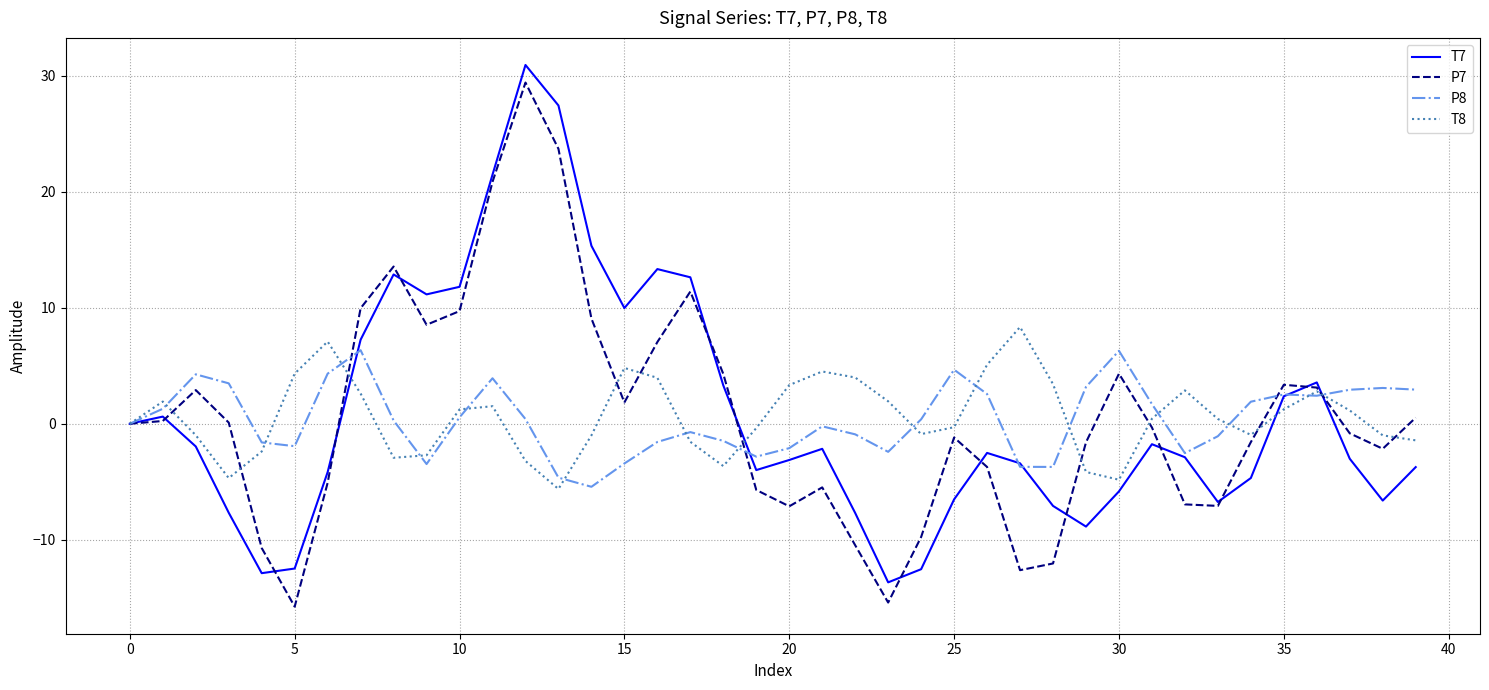

What is the highest value of the P7 series?

29.4